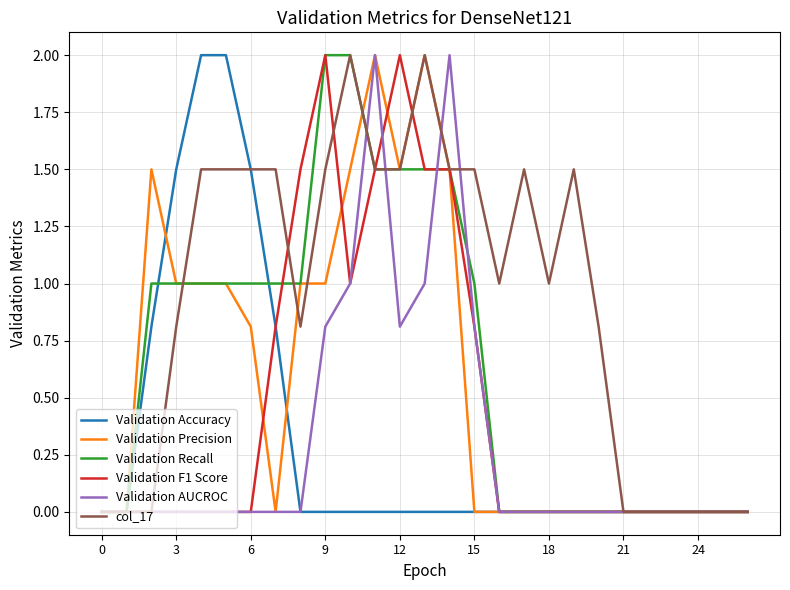

What are all the series names shown in the legend?

Validation Accuracy, Validation Precision, Validation Recall, Validation F1 Score, Validation AUCROC, col_17